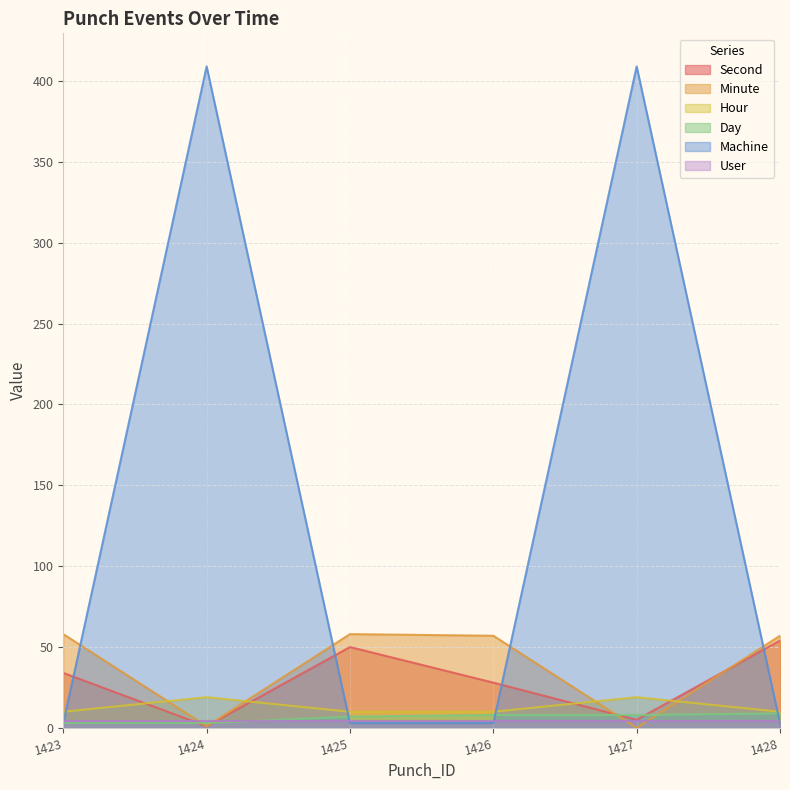

Which label corresponds to the largest value in the chart?

1424